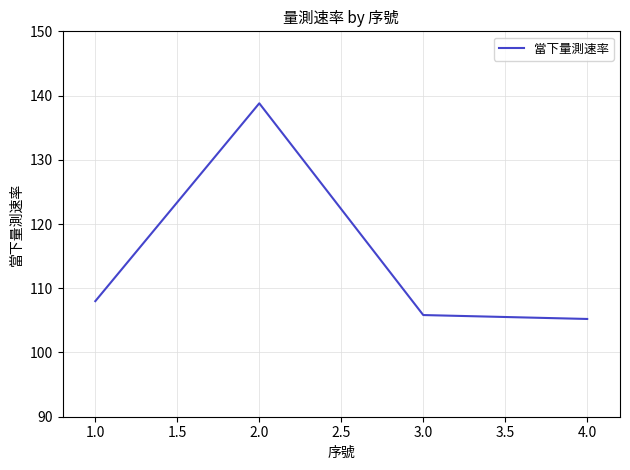

What is the change in value from 1.0 to 4.0?

-2.8